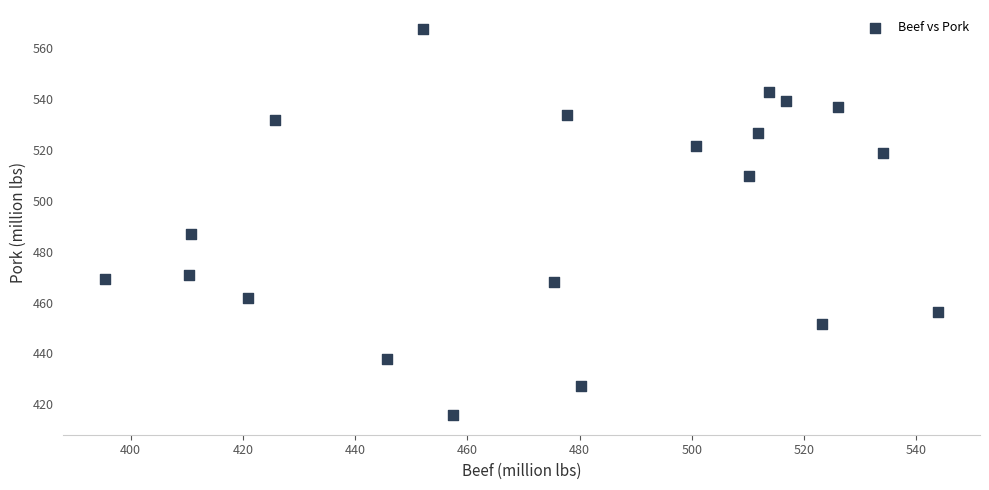

What is the range of Y values (max minus min)?

151.8